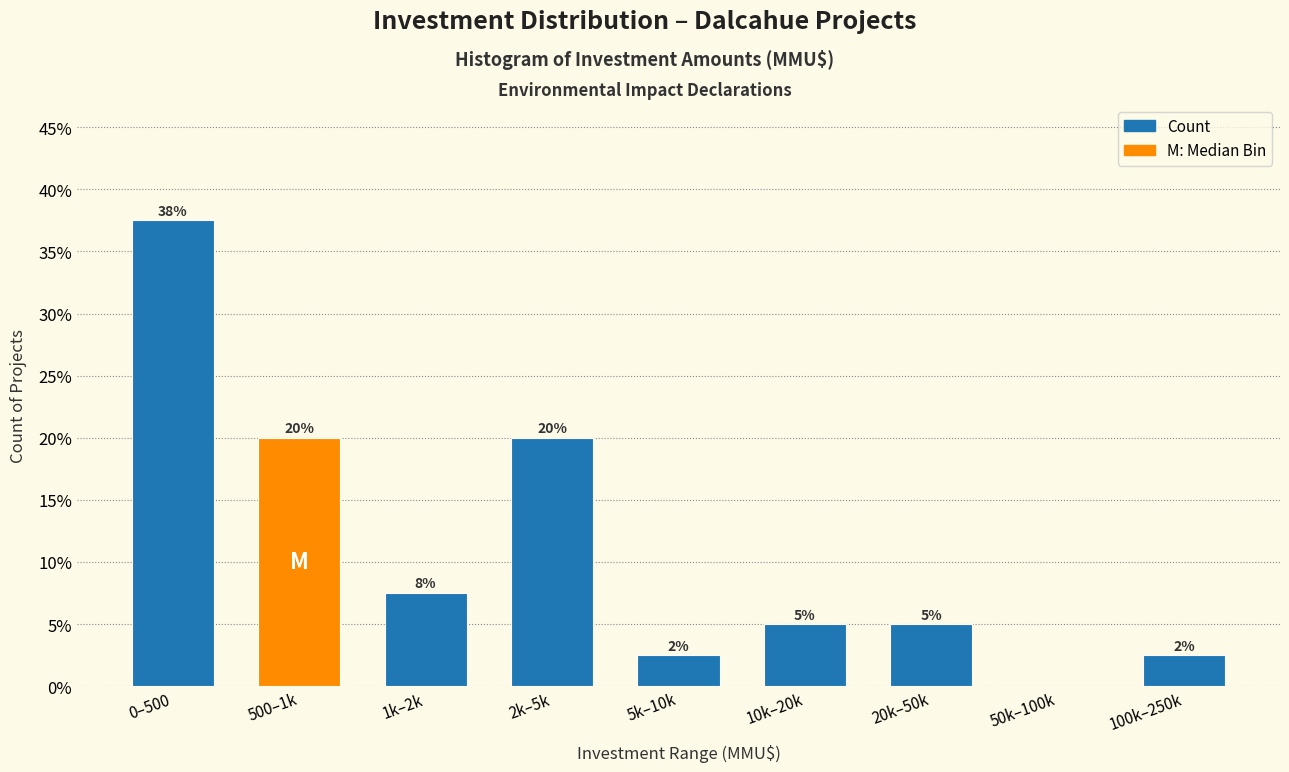

Which category has the highest value across all series?

0–500